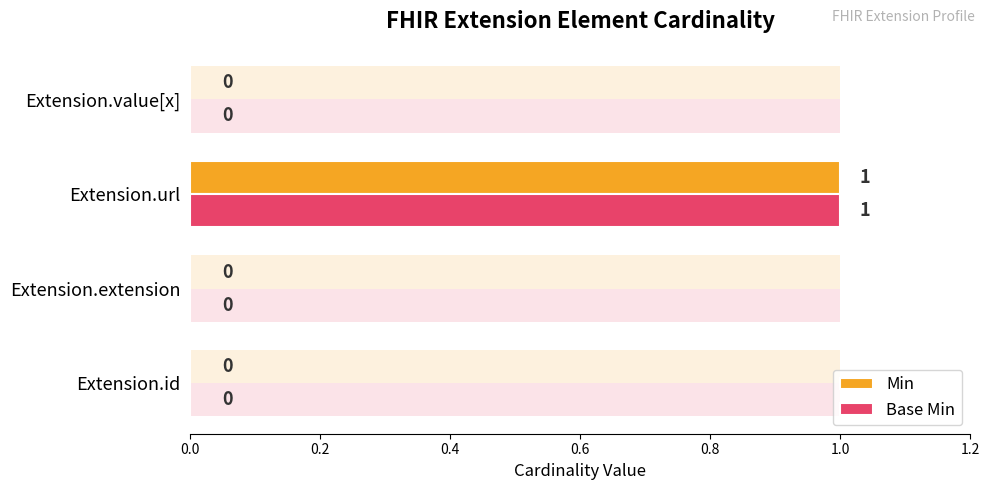

How many bars are there in each group?

2